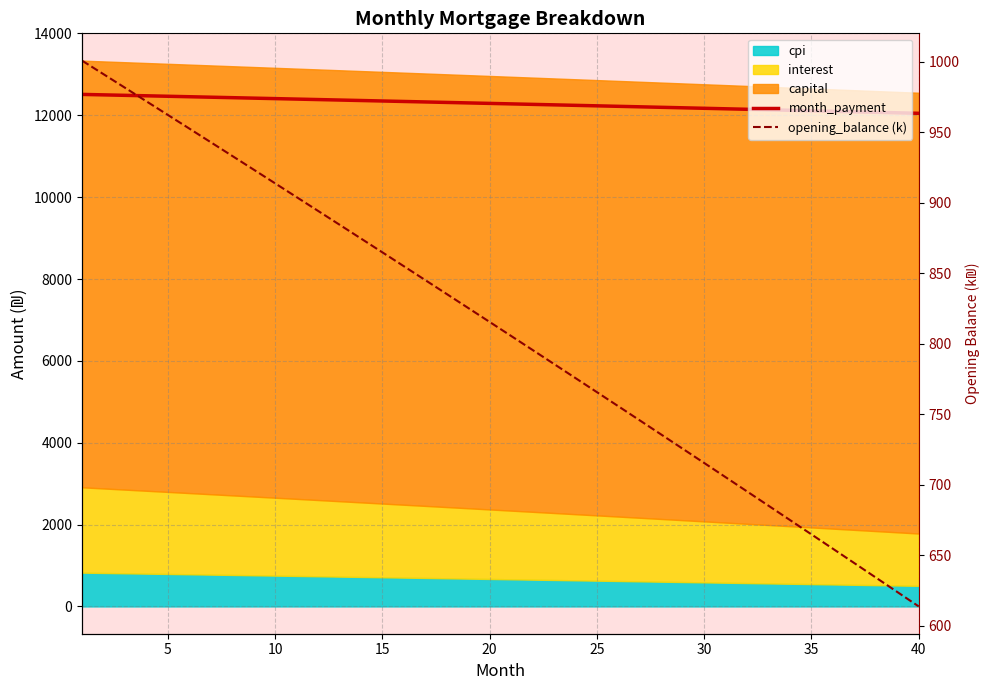

At how many categories does at least one series exceed 11442?

40